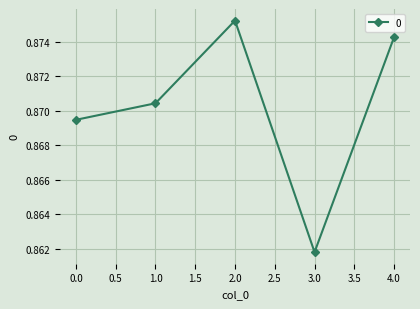

Where is the first local maximum?

2.0